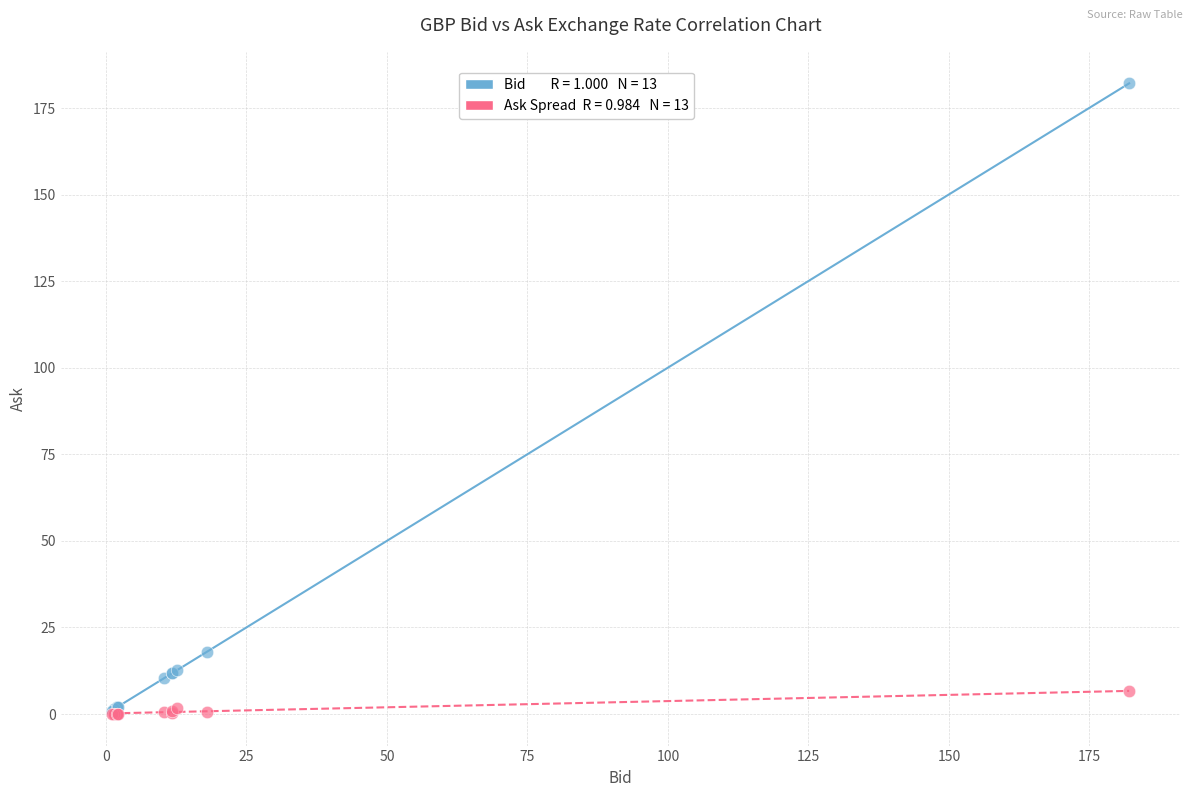

Across all series, what Y value is closest to 91?

17.9